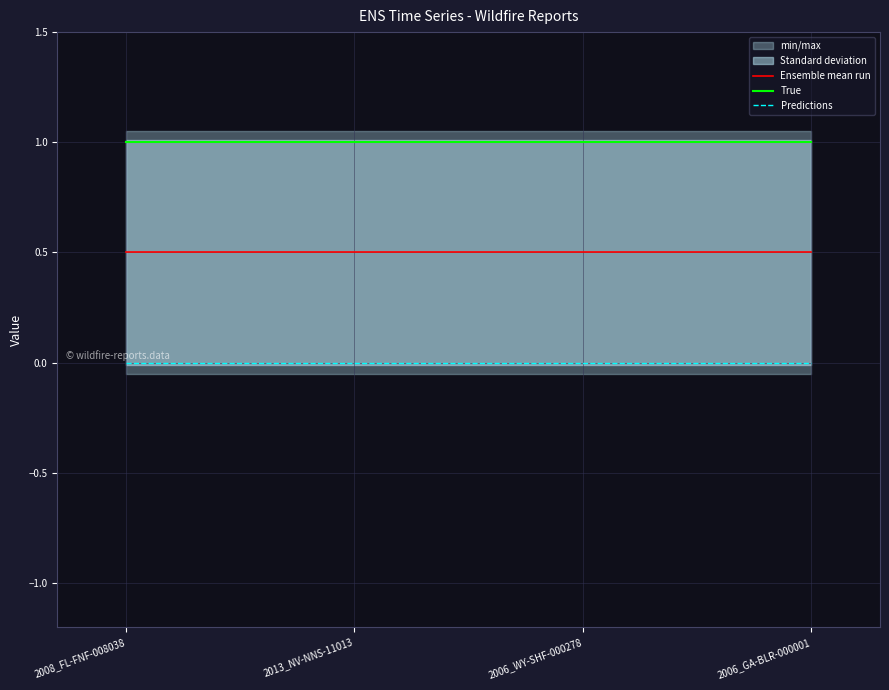

True or false: True and Predictions cross at least once.

False